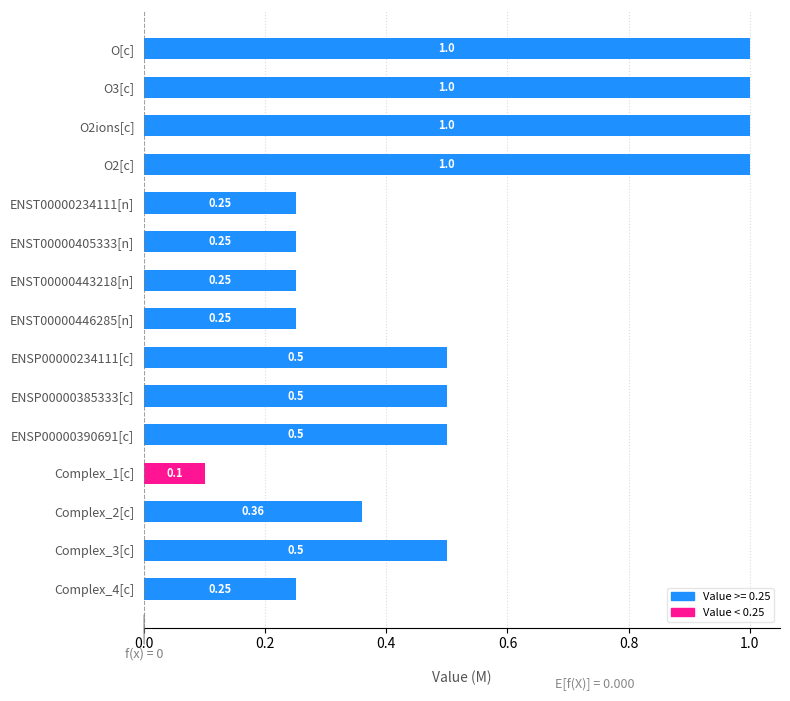

Which has a higher value, Complex_1[c] or ENSP00000385333[c]?

ENSP00000385333[c]